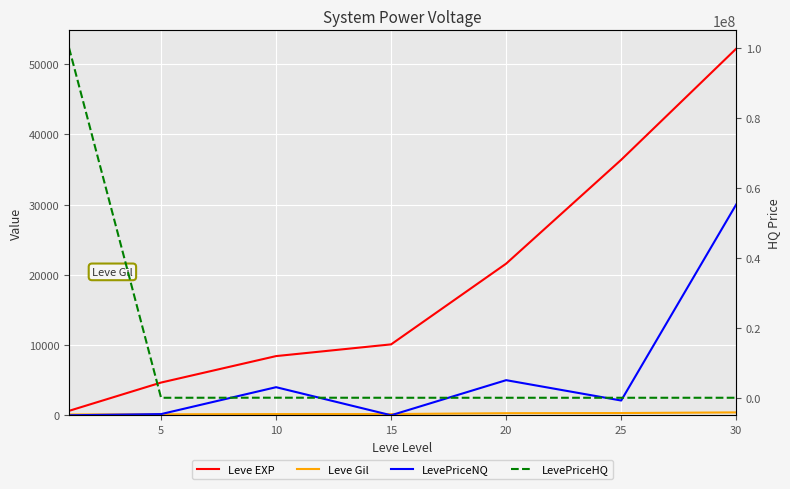

What is the total value across all series at 20?

35894